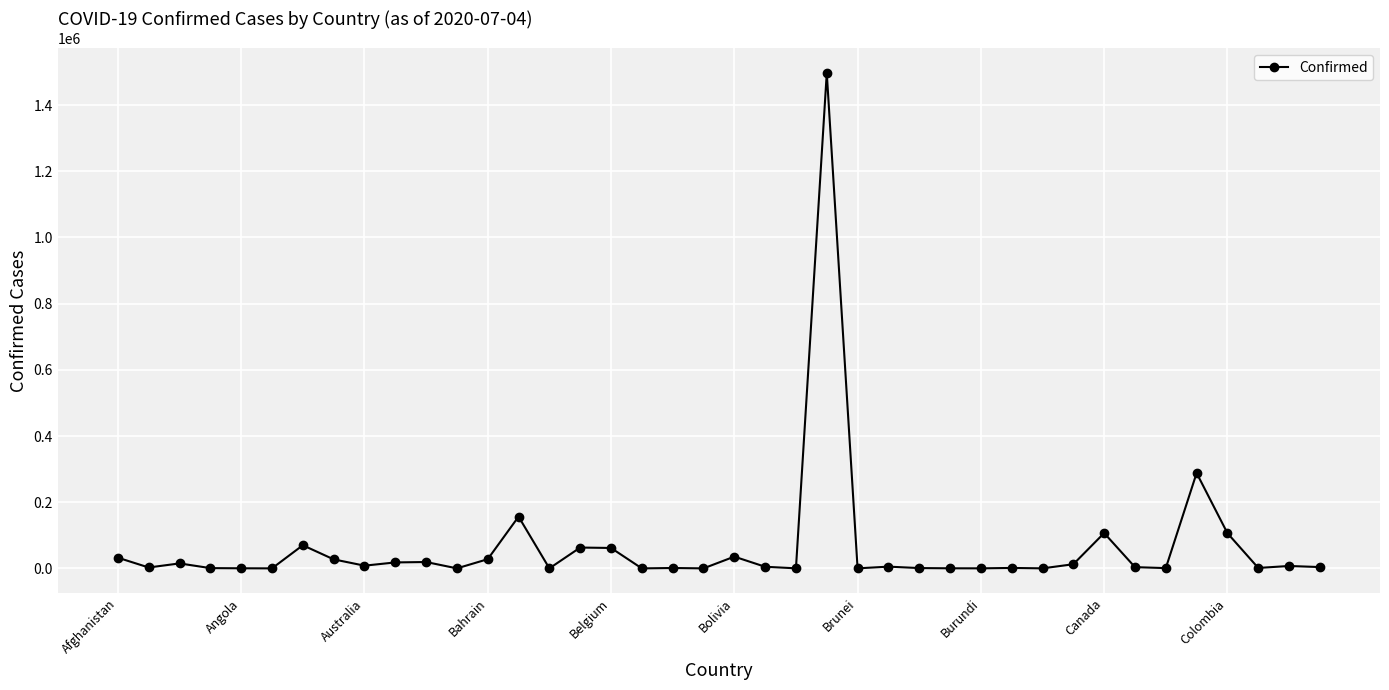

What is the difference between the second highest and second lowest values?

288020